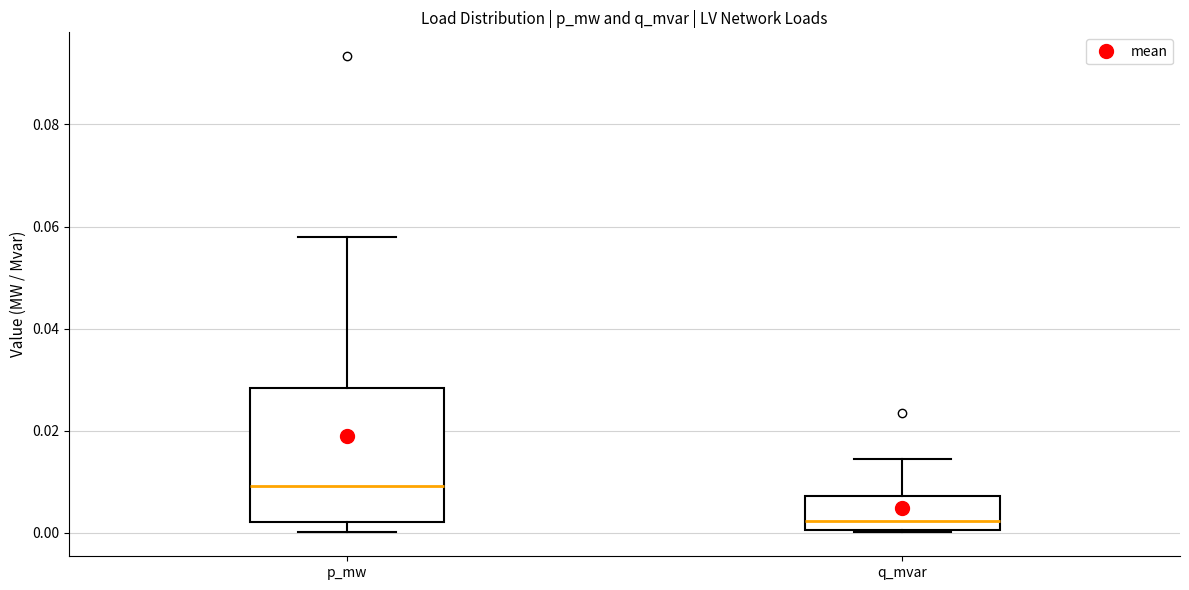

Reading left to right, transcribe this box plot: for each box, give where its median line is, the range the box spans, and where its two whiskers end, as read against the y-axis. The values are not printed on the chart, so give them approximately, as read against the axis.

p_mw: median 0.010, box 0.002 to 0.028, whiskers 0.000 to 0.058
q_mvar: median 0.002, box 0.000 to 0.008, whiskers 0.000 to 0.014